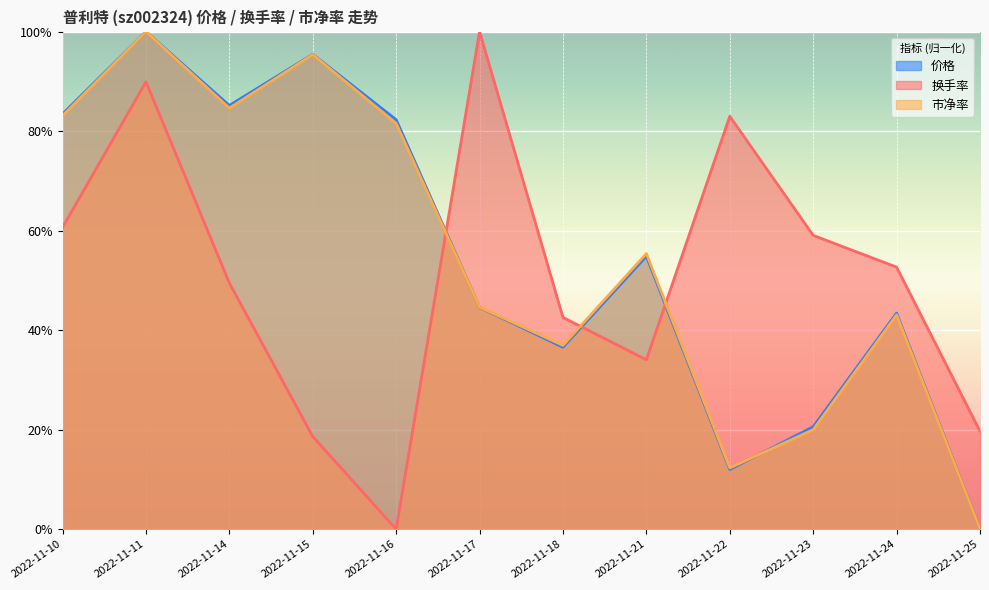

In 换手率, how many points are lower than both neighbors (excluding endpoints)?

2